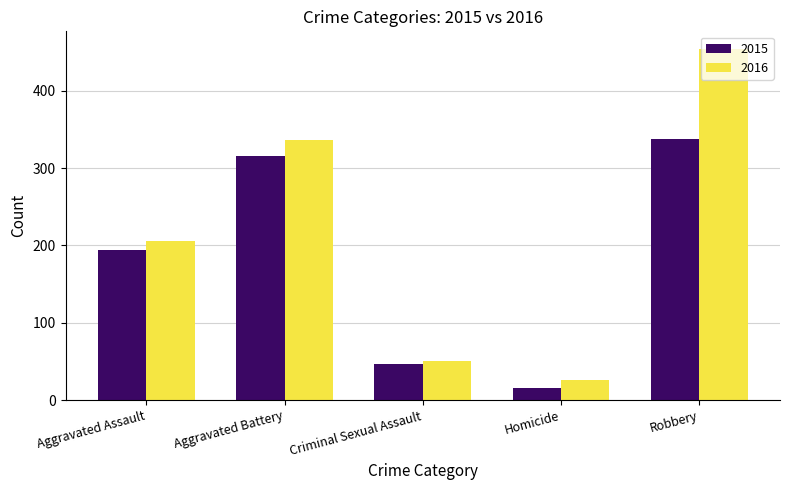

How many bars are there in each group?

2